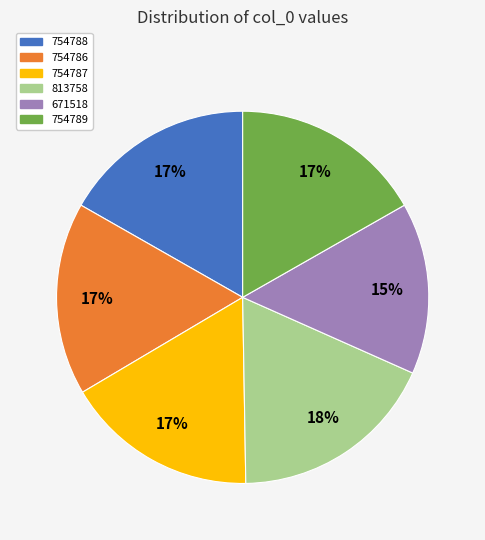

The 754788 slice represents 17% of the pie. True or false?

True